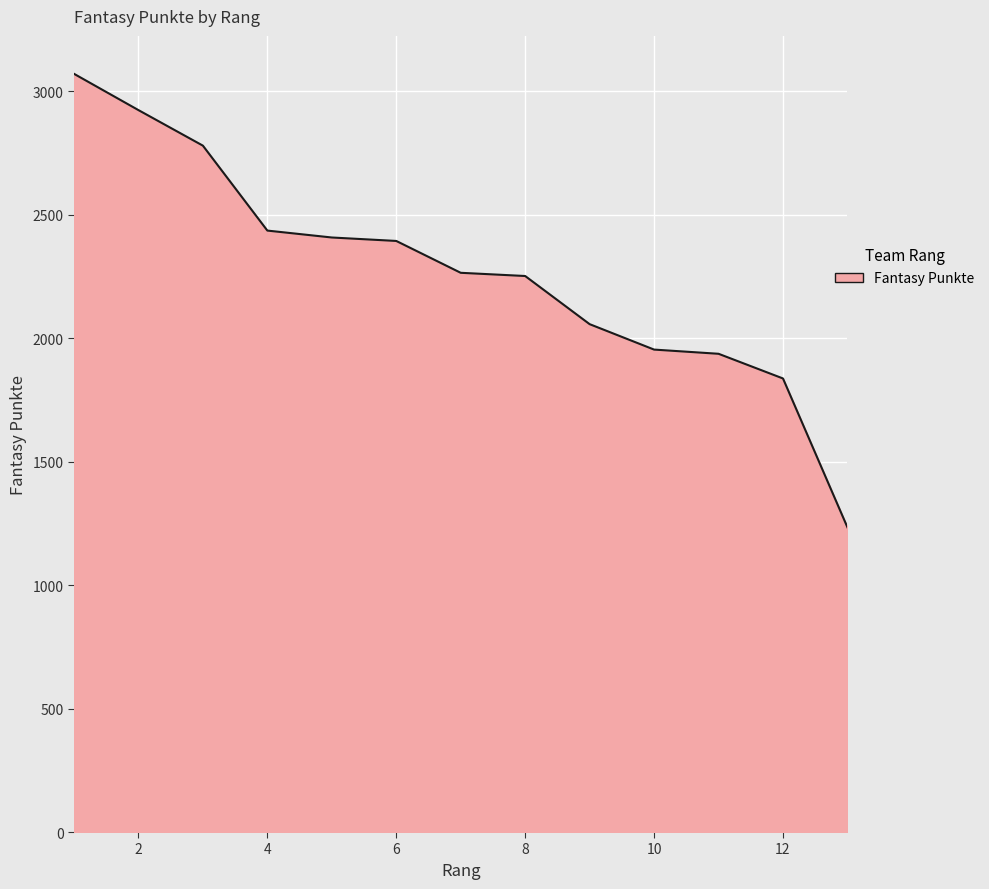

Reading left to right, list all the values displayed in this chart.

3071	2924	2780	2436	2408	2394	2265	2252	2057	1954	1937	1837	1234